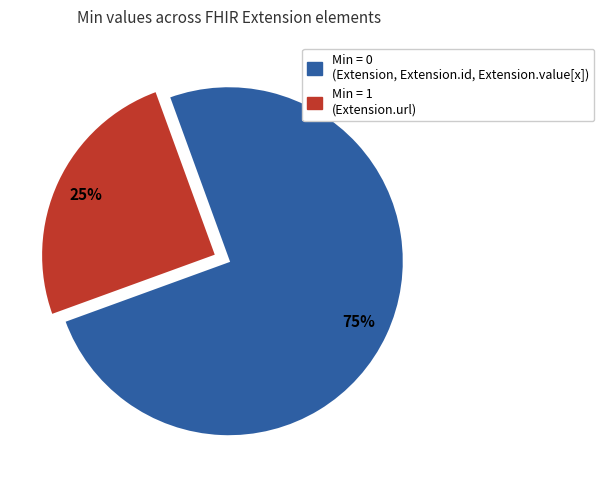

How many segments does this pie chart have?

2